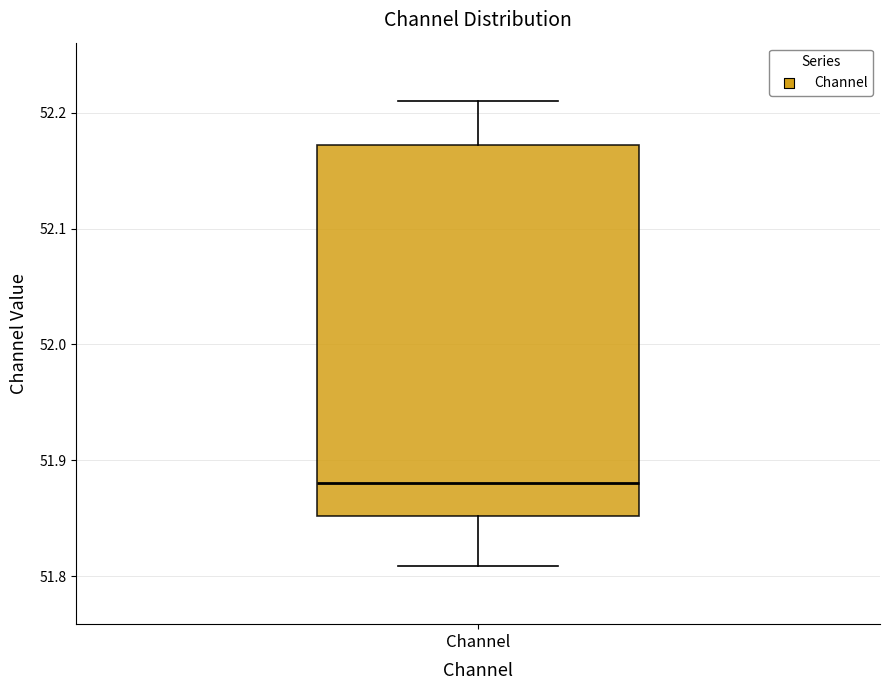

Where does the lower whisker of the box for Channel end on the y-axis? The values are not printed on the chart, so give them approximately, as read against the axis.

51.81